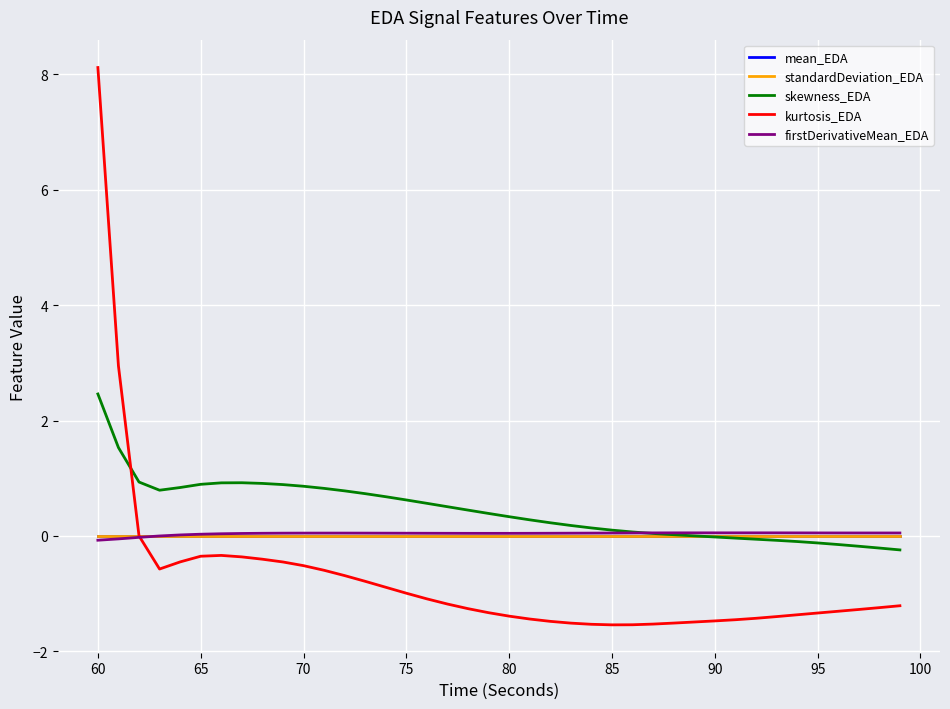

How many lines are shown in the chart?

5